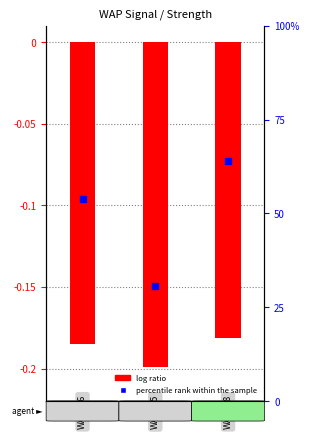

At which category is the sum across all series the highest?

2